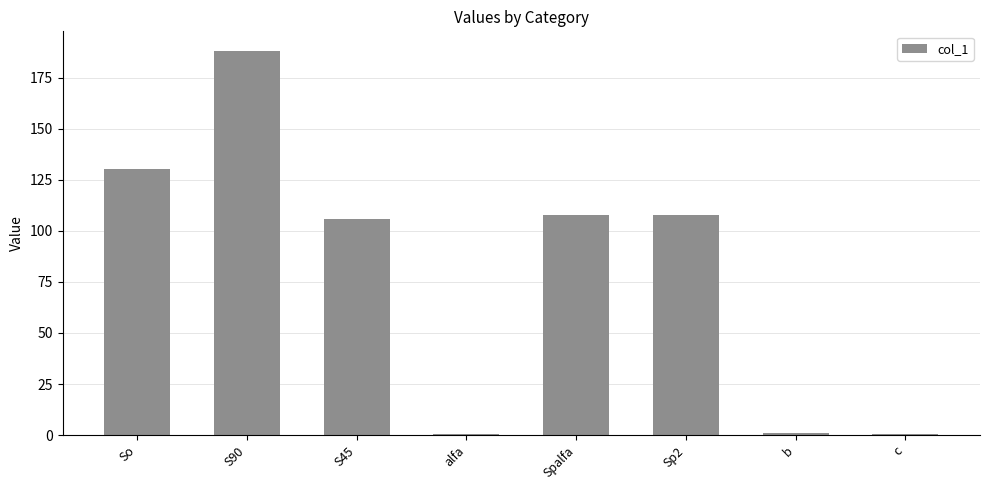

Which has a higher value, S45 or c?

S45